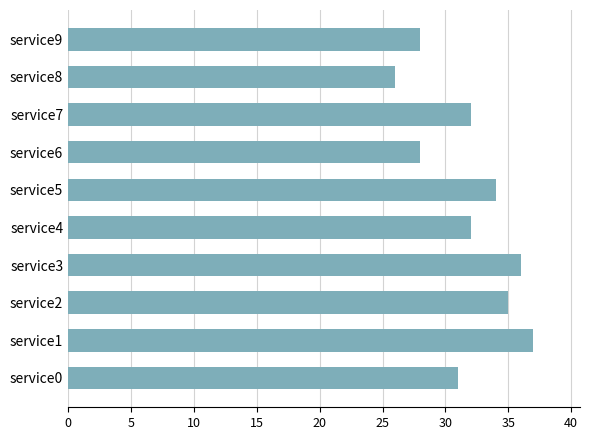

How many bars are there in total?

10